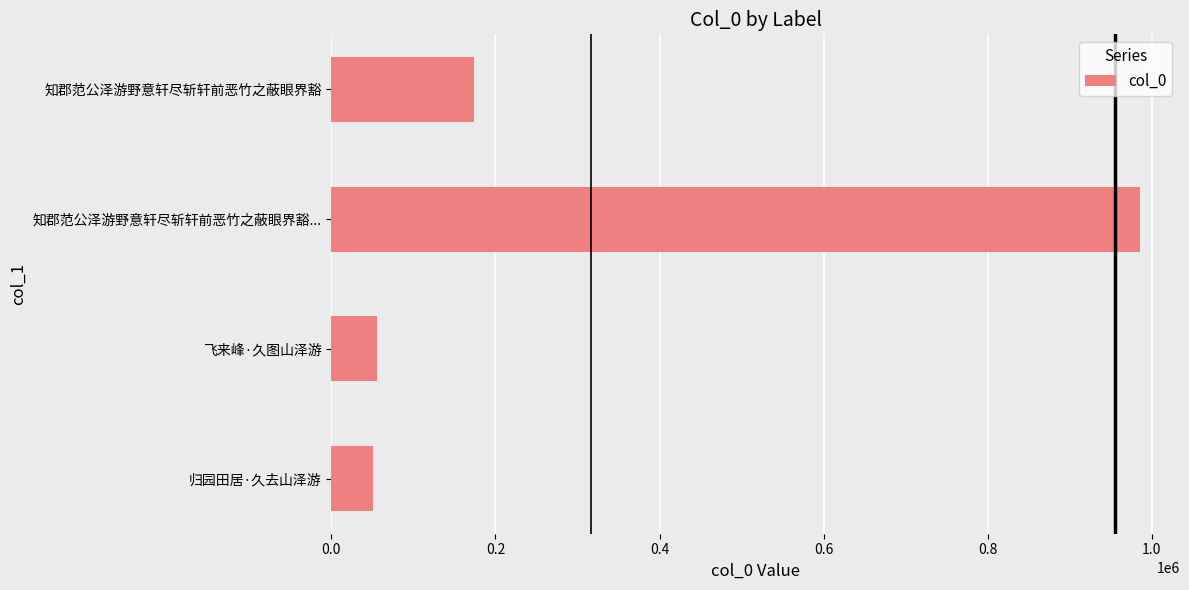

What is the smallest value displayed?

50931